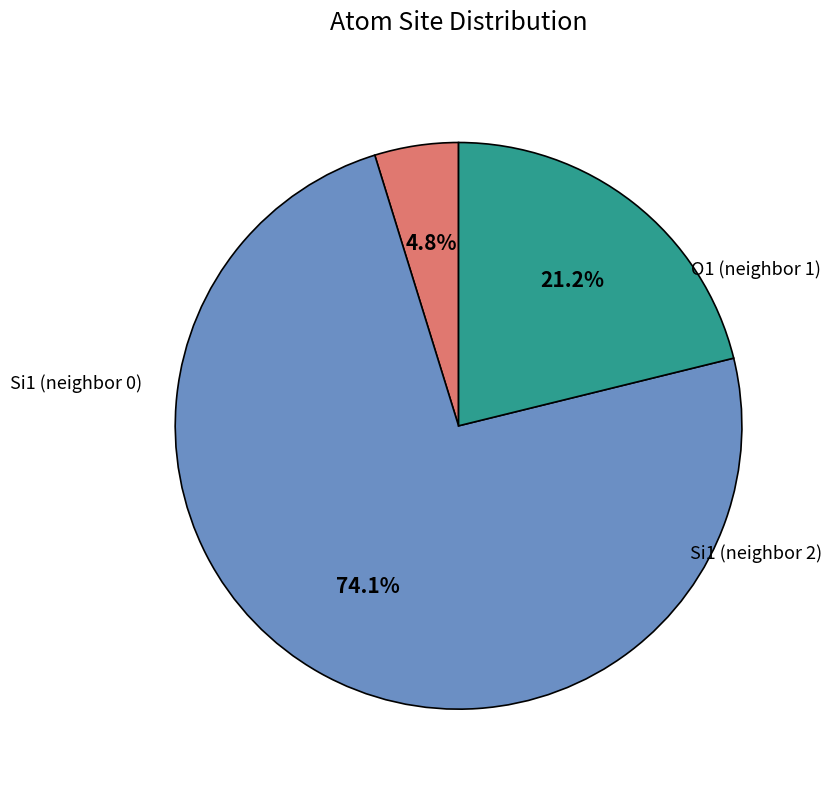

Does any single category account for the majority?

Yes